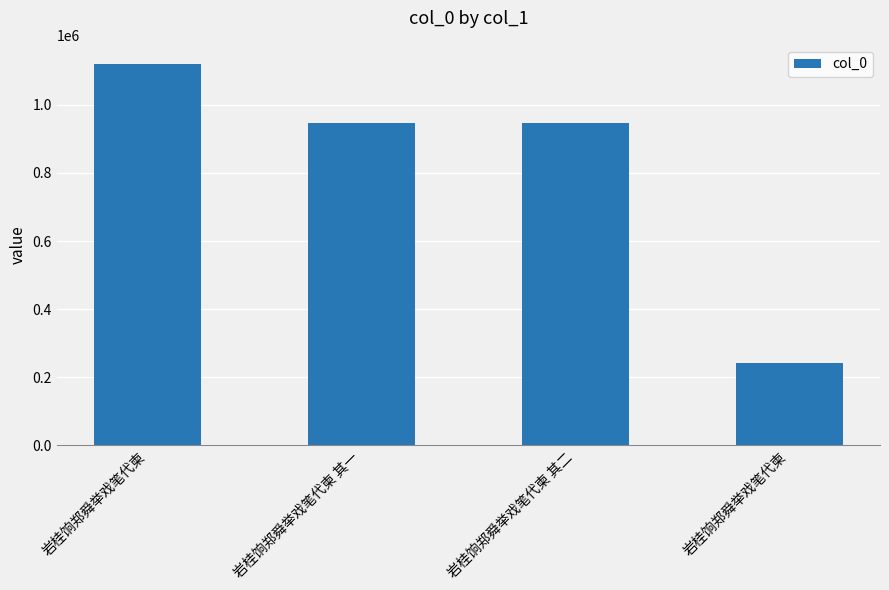

Count the number of categories in the chart.

4